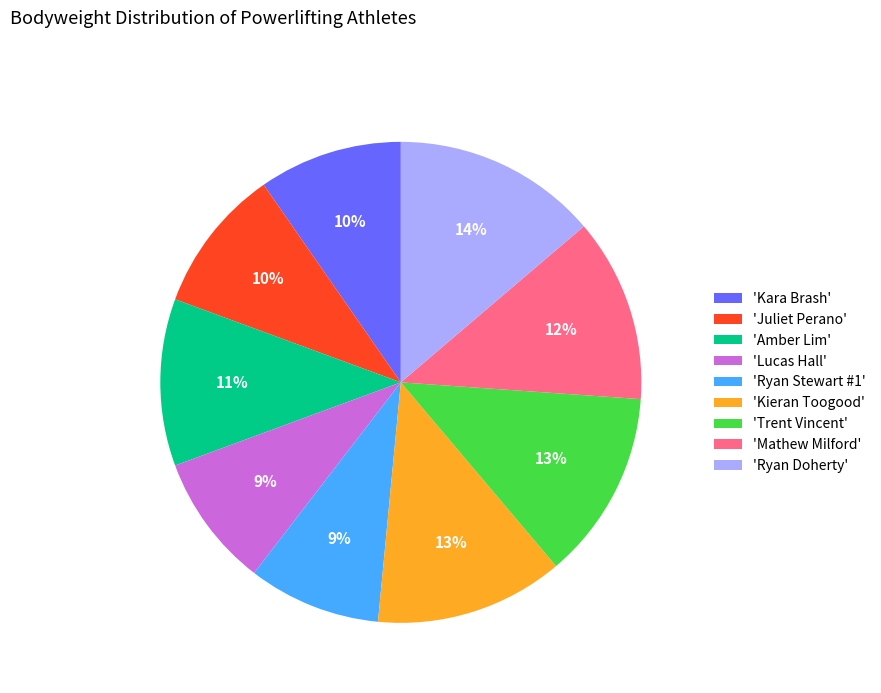

What is the ratio of the value at 'Lucas Hall' to the value at 'Kara Brash'?

0.9